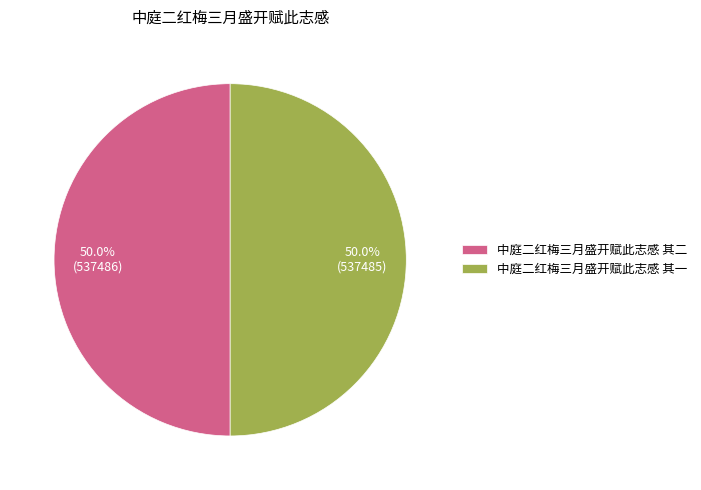

How much of the chart is everything except 中庭二红梅三月盛开赋此志感 其一?

50.0%